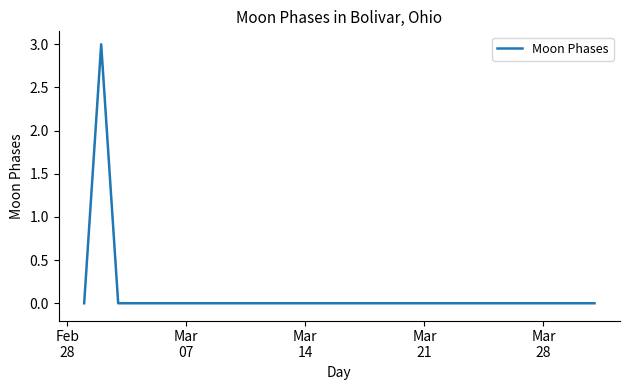

What is the difference between the maximum and minimum values?

3